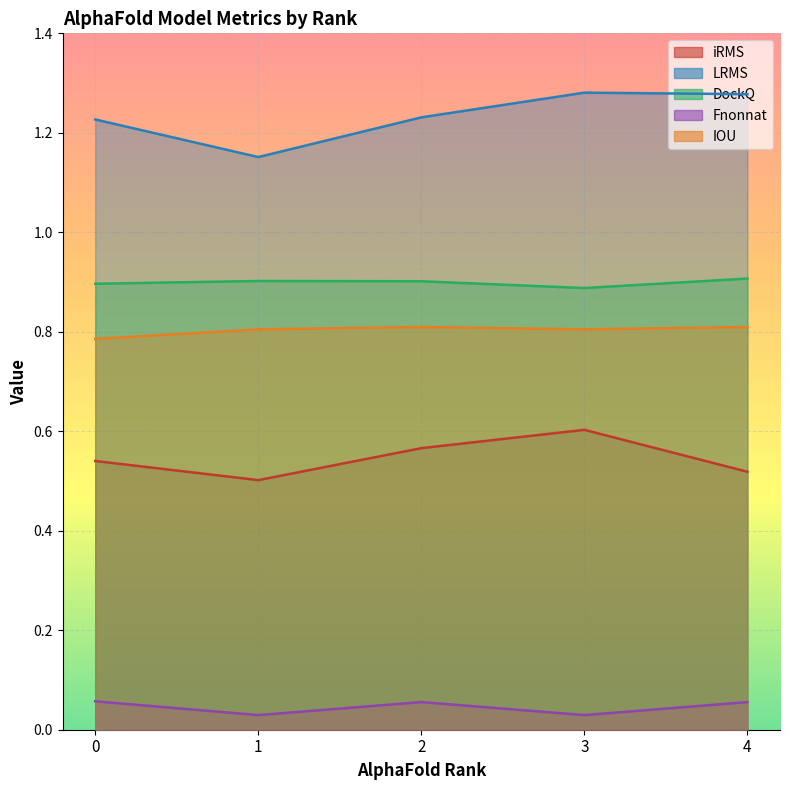

Which category has the highest value across all series?

3